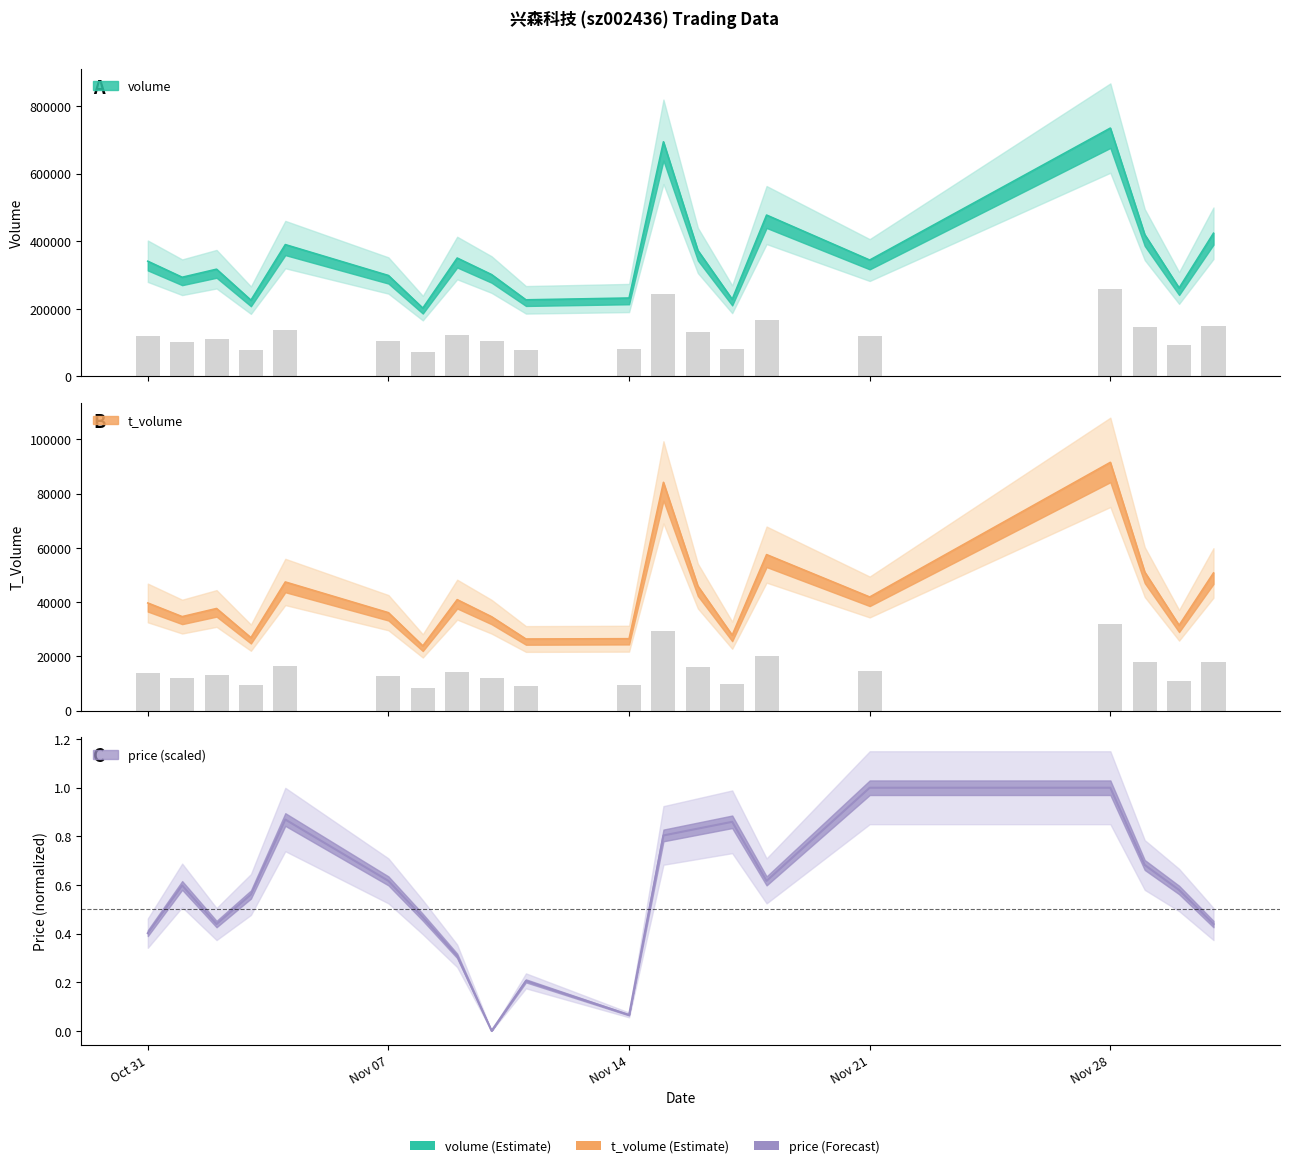

How many values in the t_volume series exceed 39670?

9